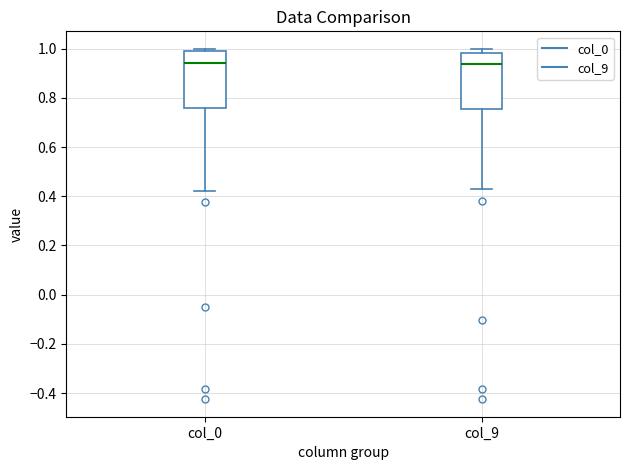

Reading left to right, read every box against the y-axis: the position of its median line, the range the box covers, and the ends of its whiskers. The values are not printed on the chart, so give them approximately, as read against the axis.

col_0: median 0.94, box 0.76 to 1.00, whiskers 0.42 to 1.00 (just above the box's upper edge)
col_9: median 0.94, box 0.76 to 0.98, whiskers 0.42 to 1.00